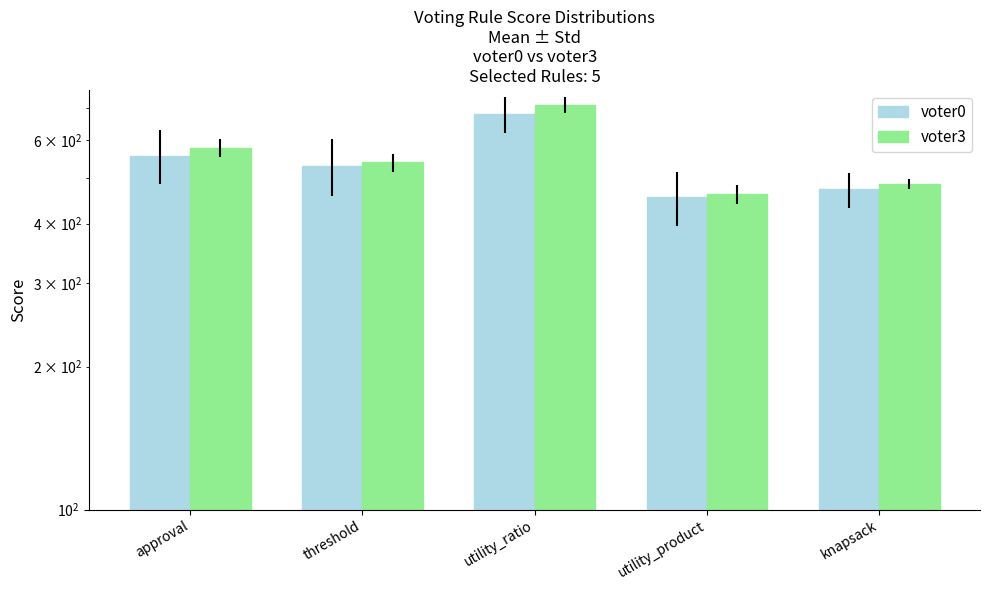

Between approval and knapsack, which series saw the biggest shift?

voter3